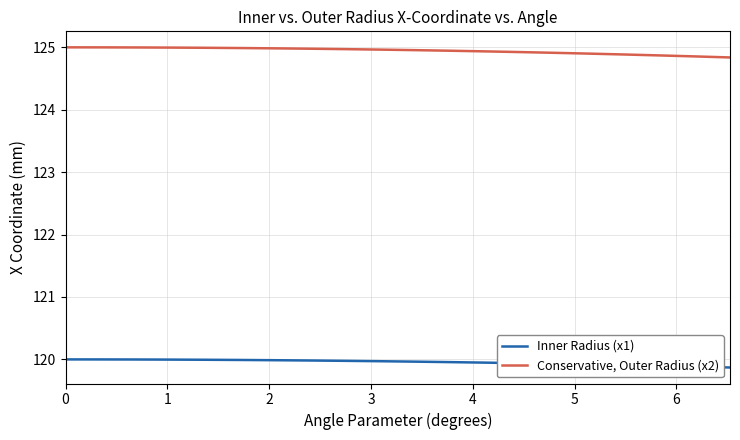

What is the minimum value shown in the chart?

119.9